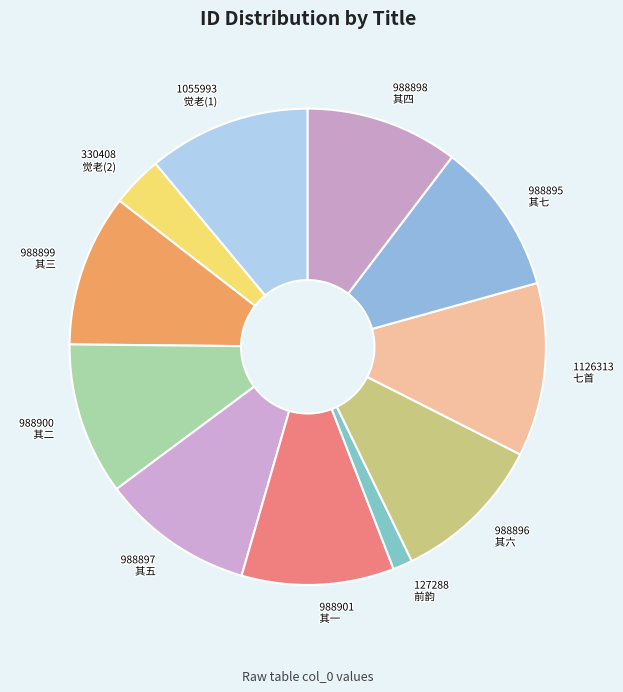

Approximately how many times larger is the value at 988900 其二 compared to 988897 其五?

1.0